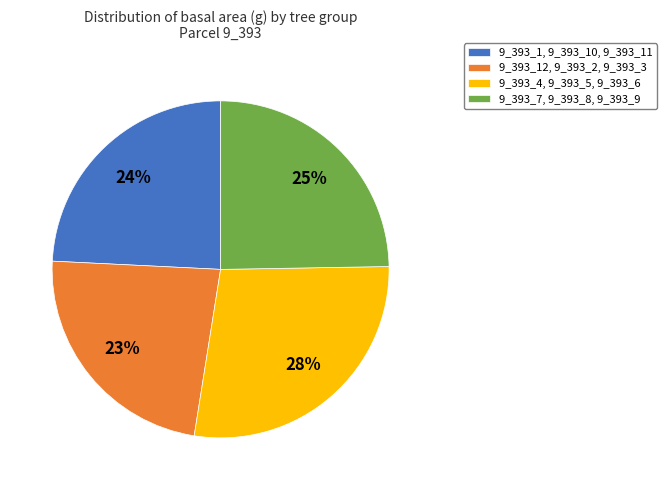

To the nearest percent, what is the combined percentage of 9_393_12, 9_393_2, 9_393_3 and 9_393_4, 9_393_5, 9_393_6?

51%